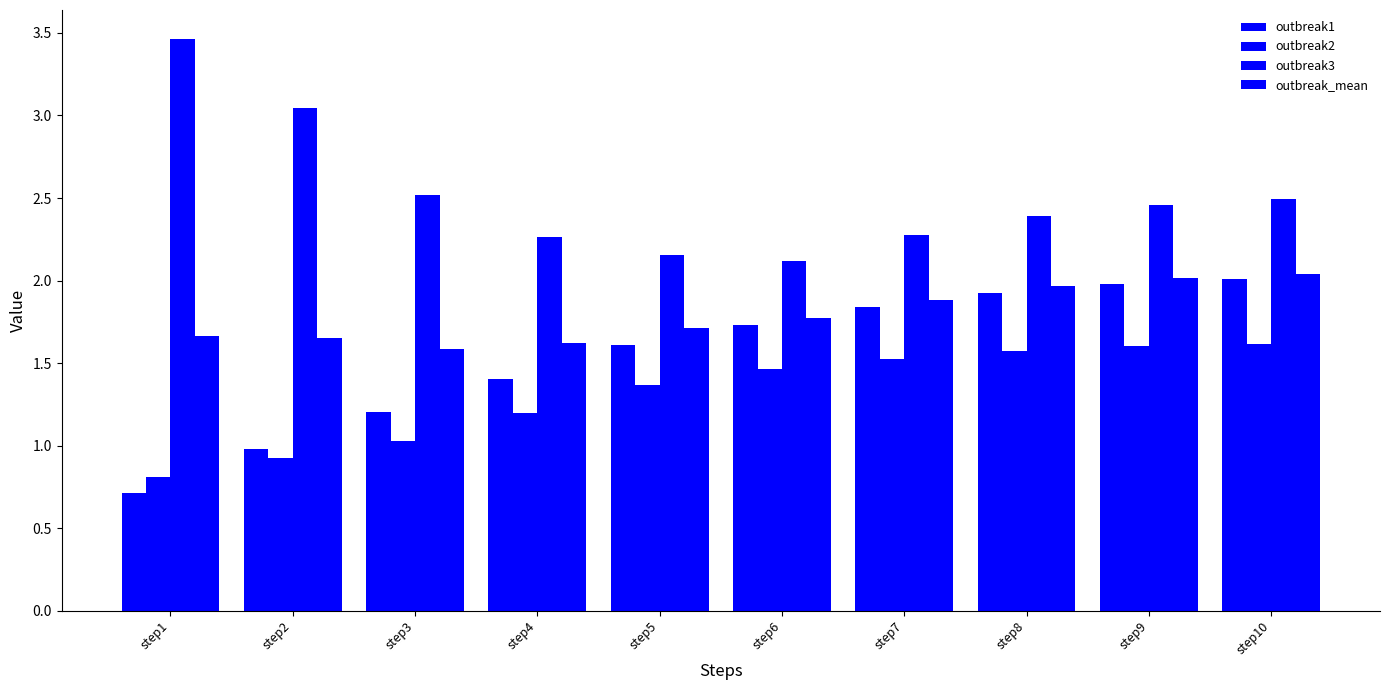

At which category is the sum across all series the highest?

step10